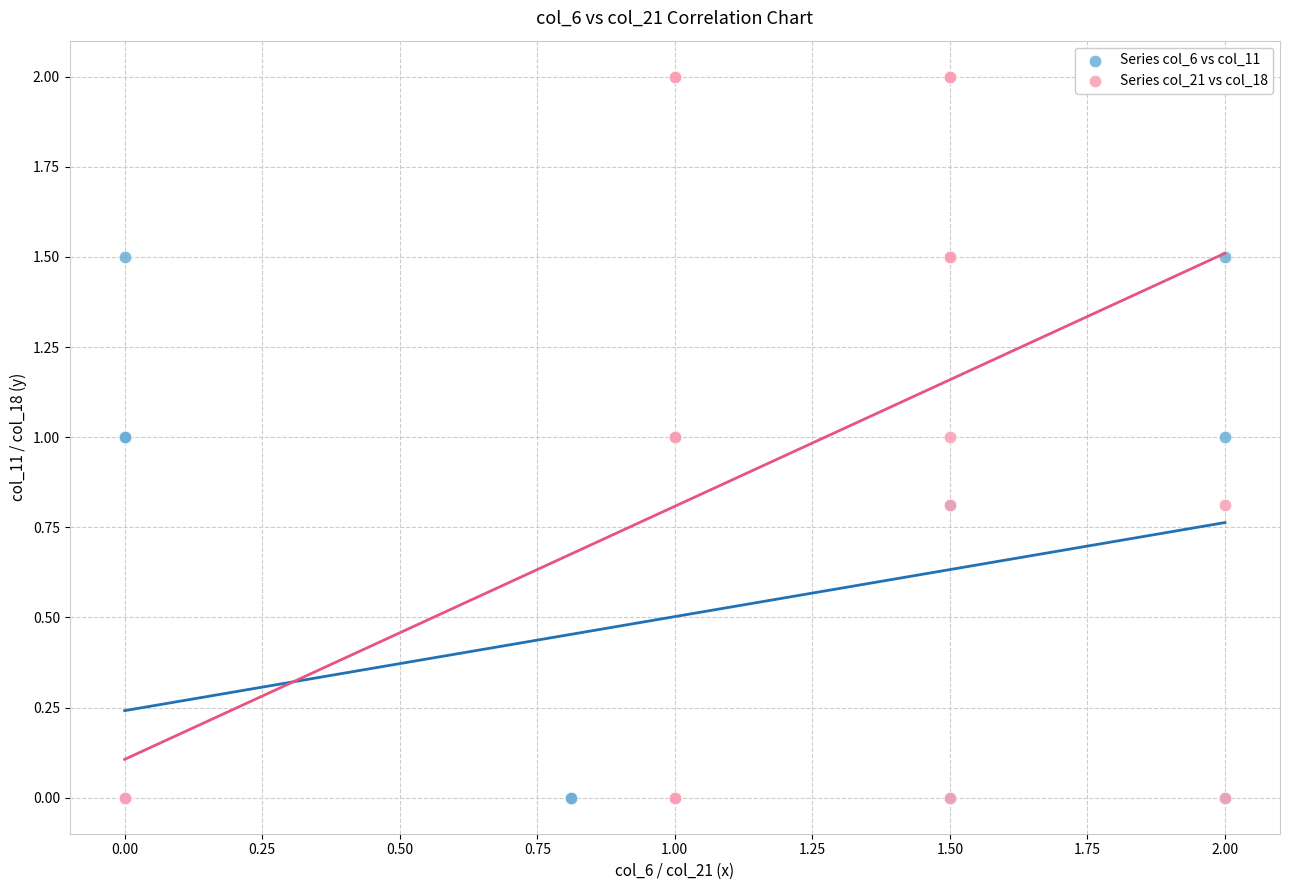

Which series has the largest Y range (max minus min)?

Series col_21 vs col_18